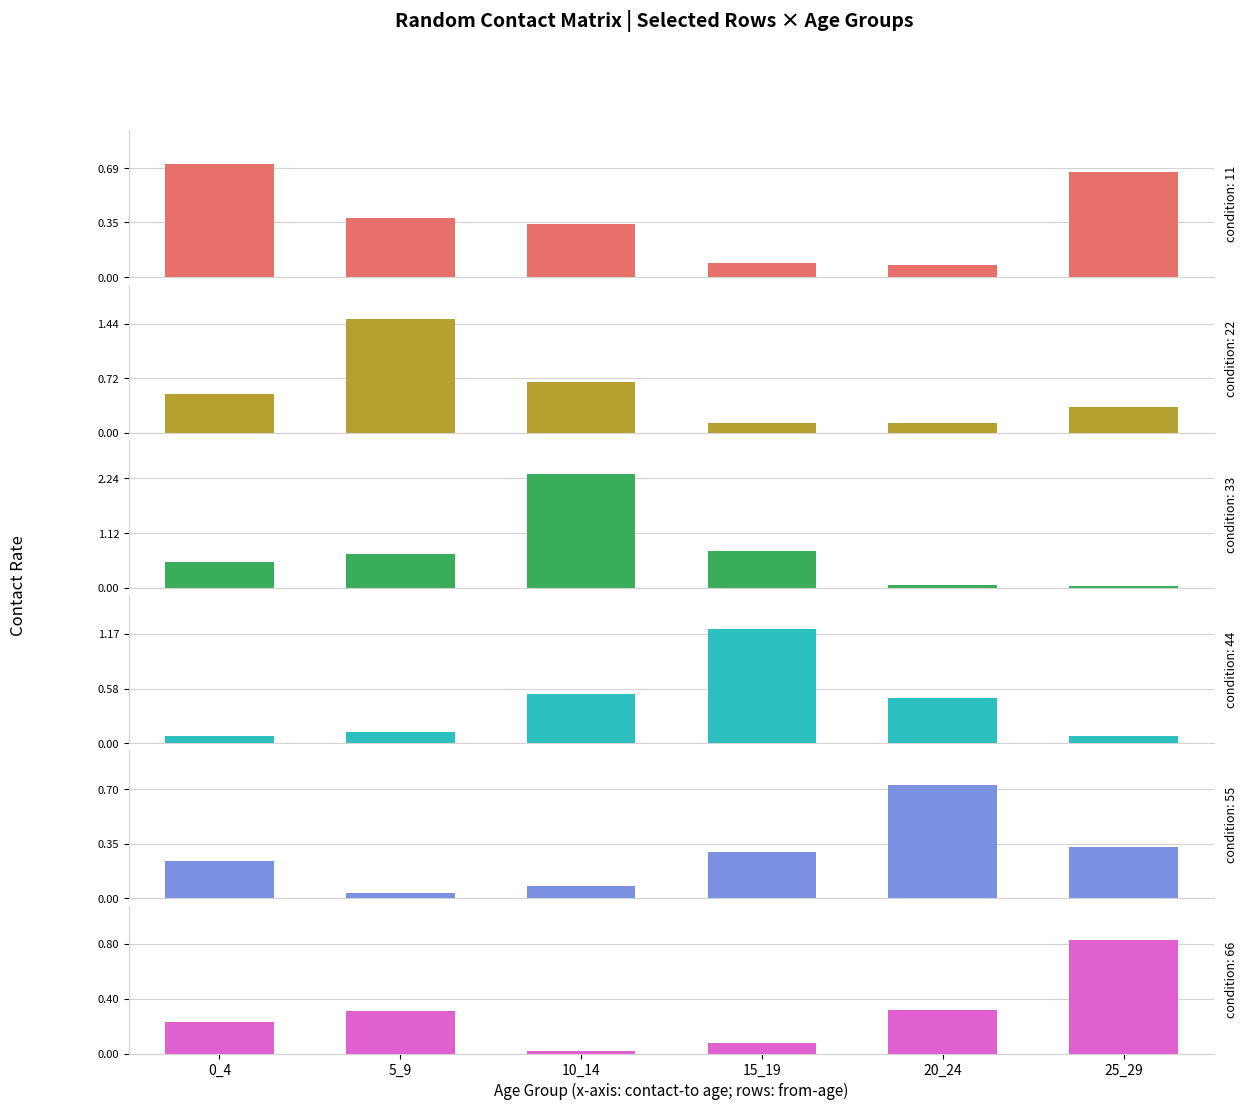

How many groups of bars are there?

6